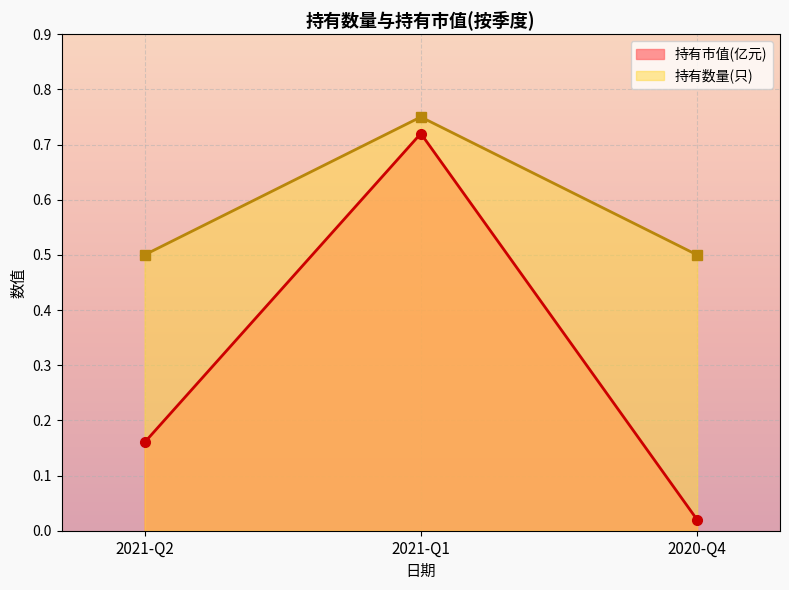

What is the sum of all 持有数量(只) values?

1.8